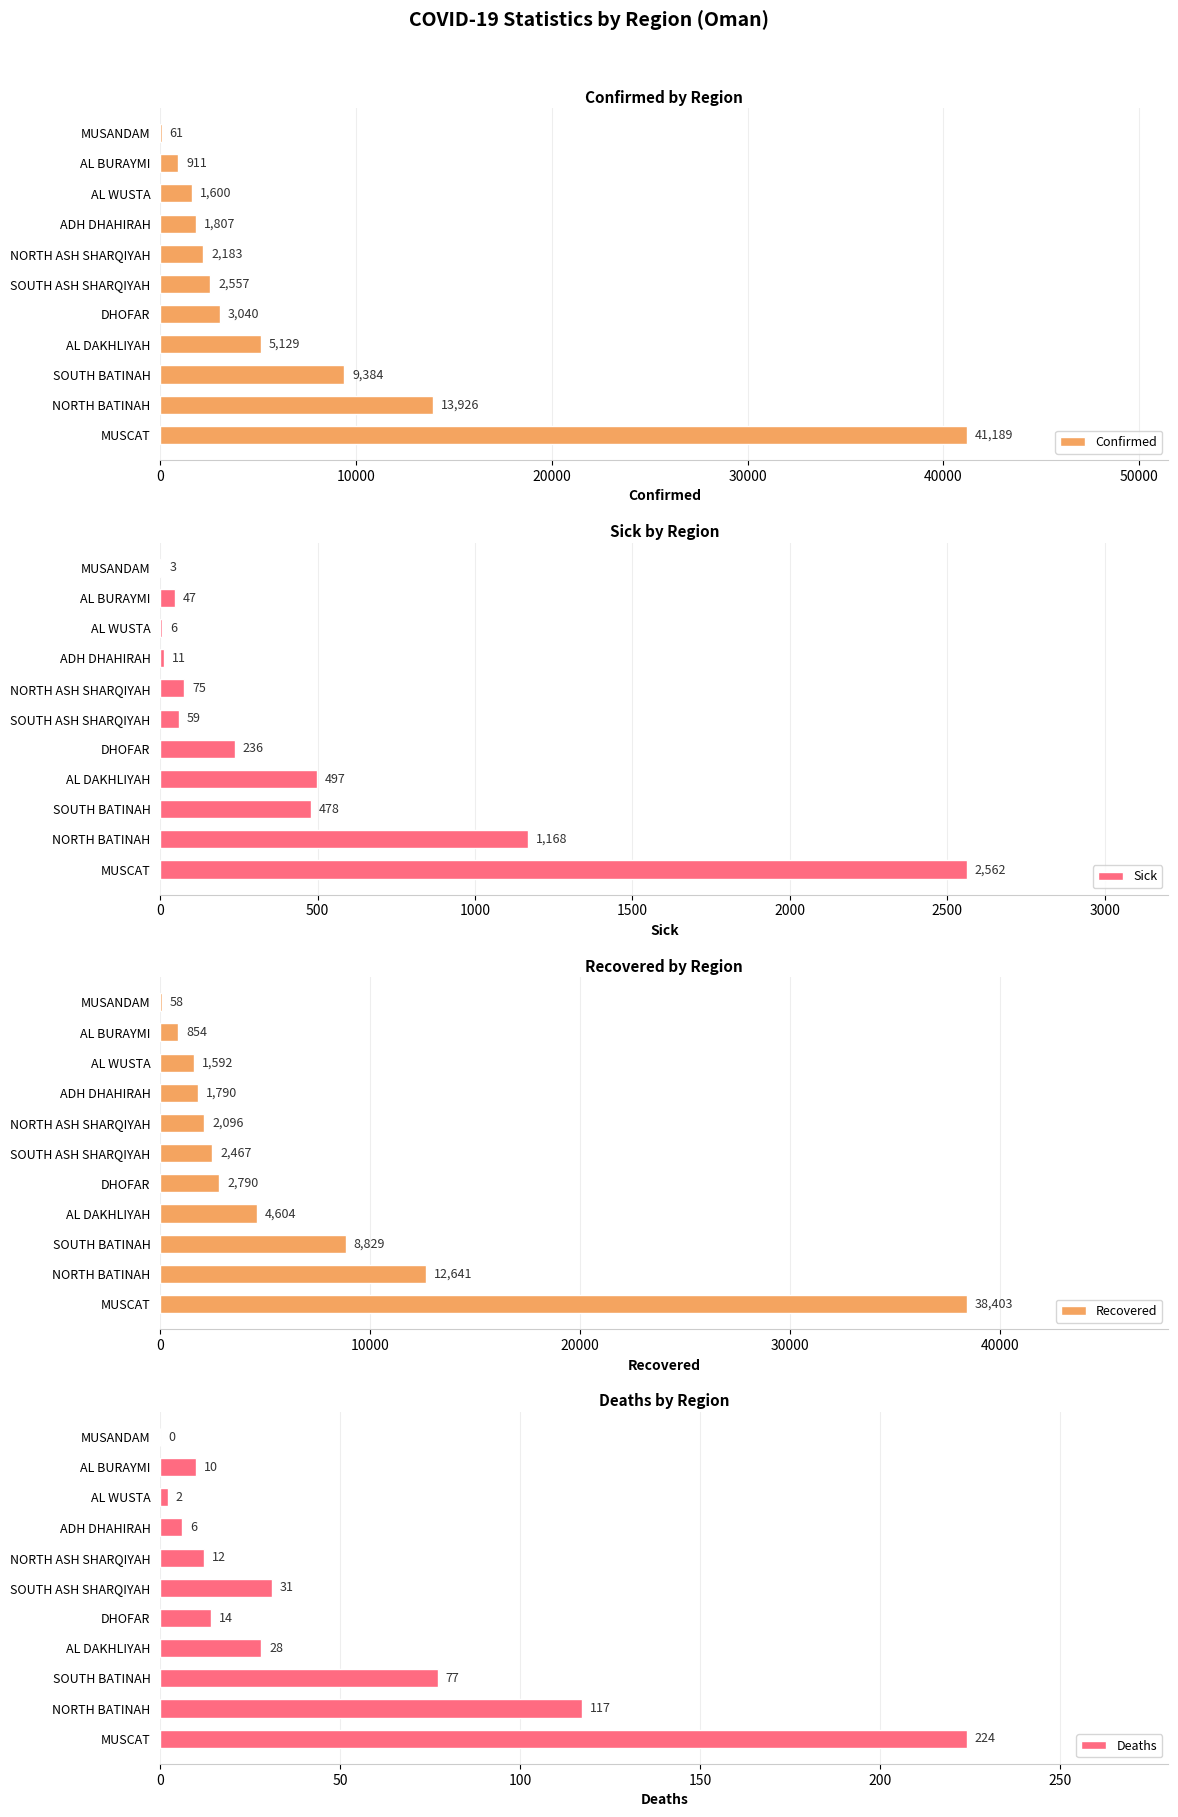

The Confirmed series shows 7353 at AL DAKHLIYAH. True or false?

False